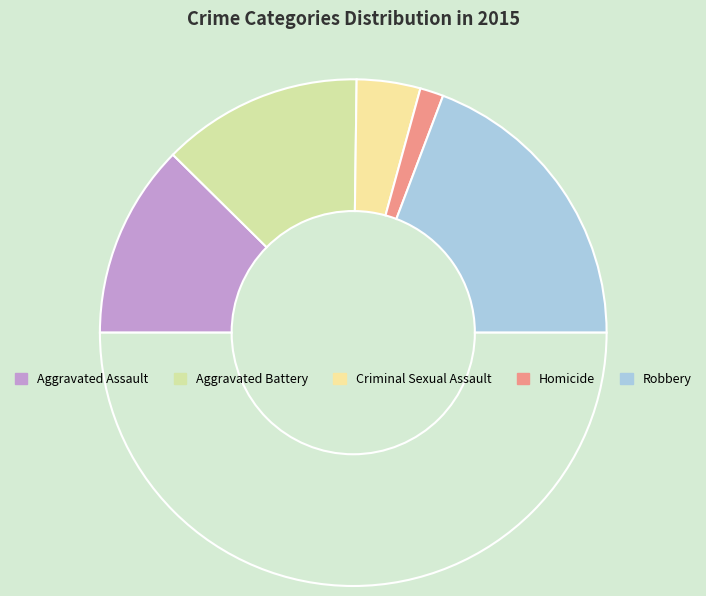

How many slices are in this pie chart?

6